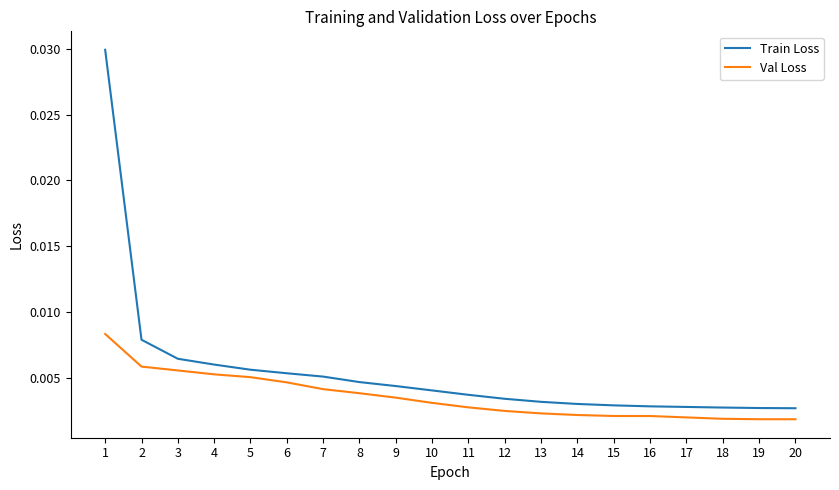

Which series has the widest spread of values?

Train Loss